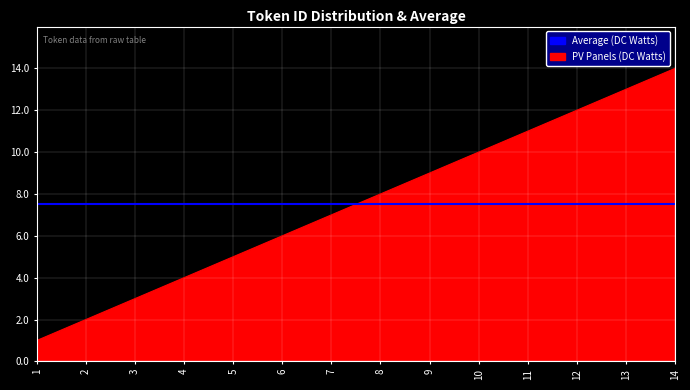

What is the difference between the highest and lowest values at 2?

5.5